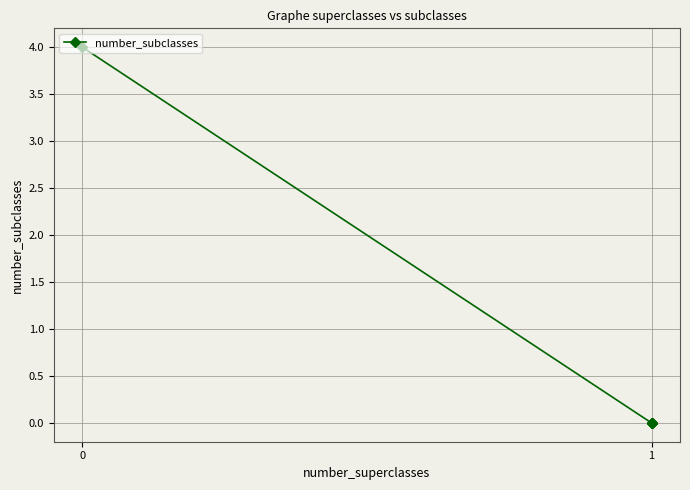

What is the sum of all values?

4